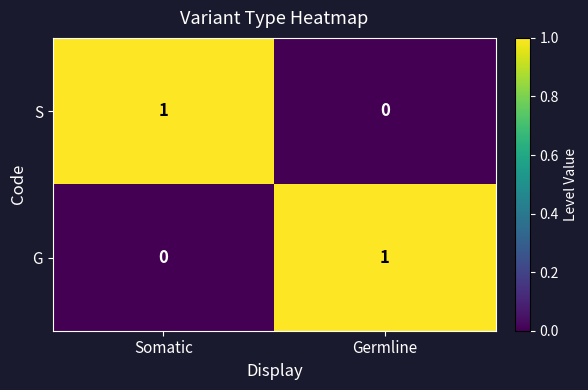

Rank the series at Germline from lowest to highest value.

S, G